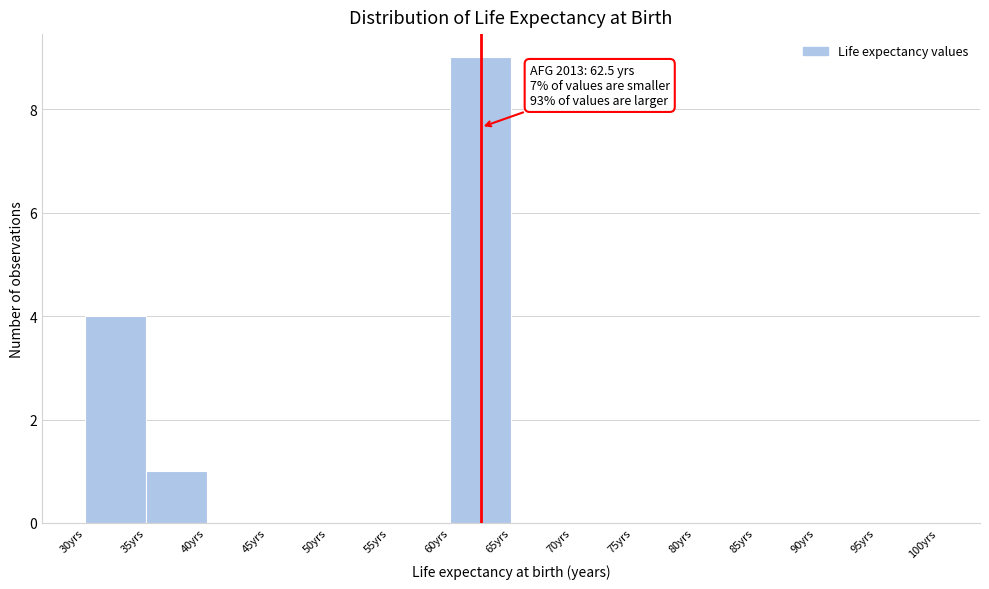

Over which range of the x-axis is the bar tallest?

60 to 65